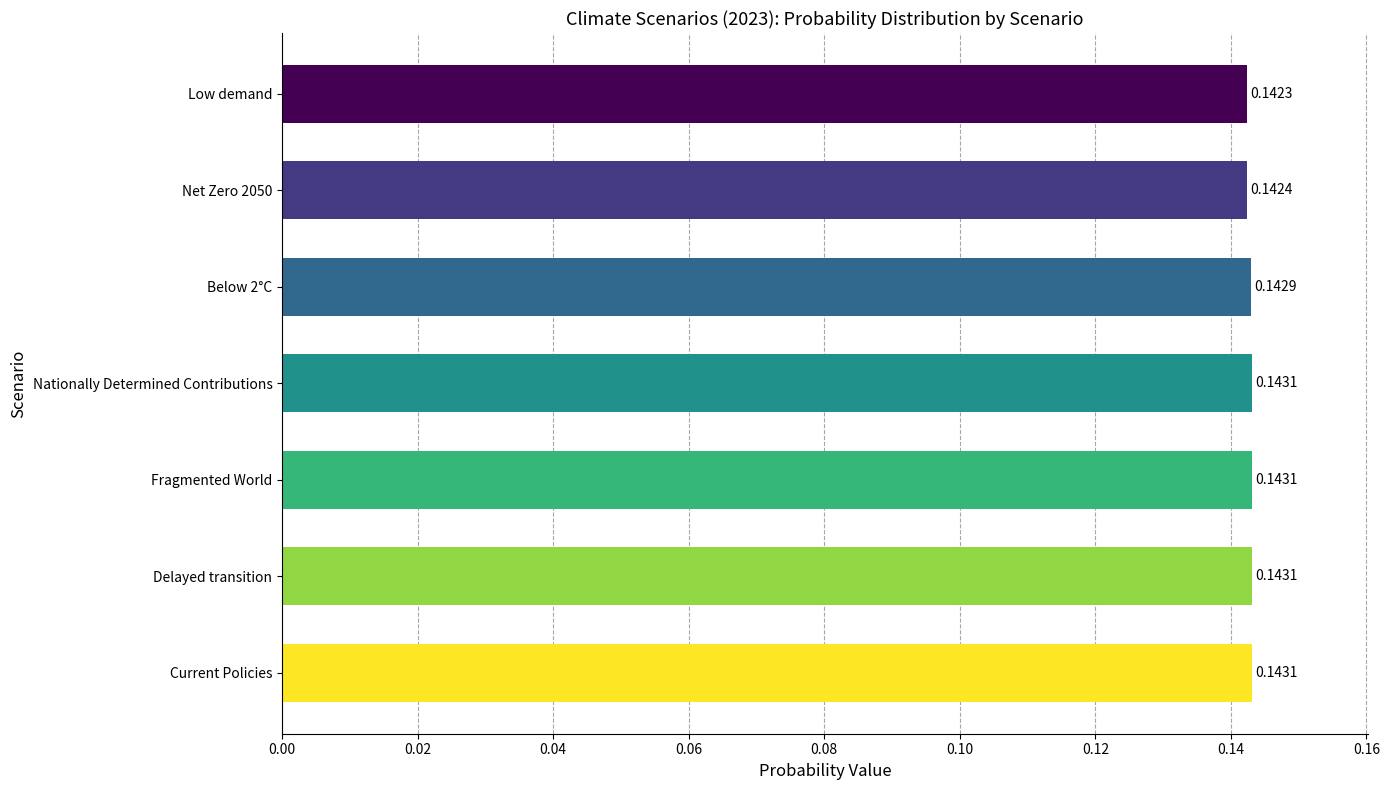

Is it true that the value at Net Zero 2050 is 0.2?

False